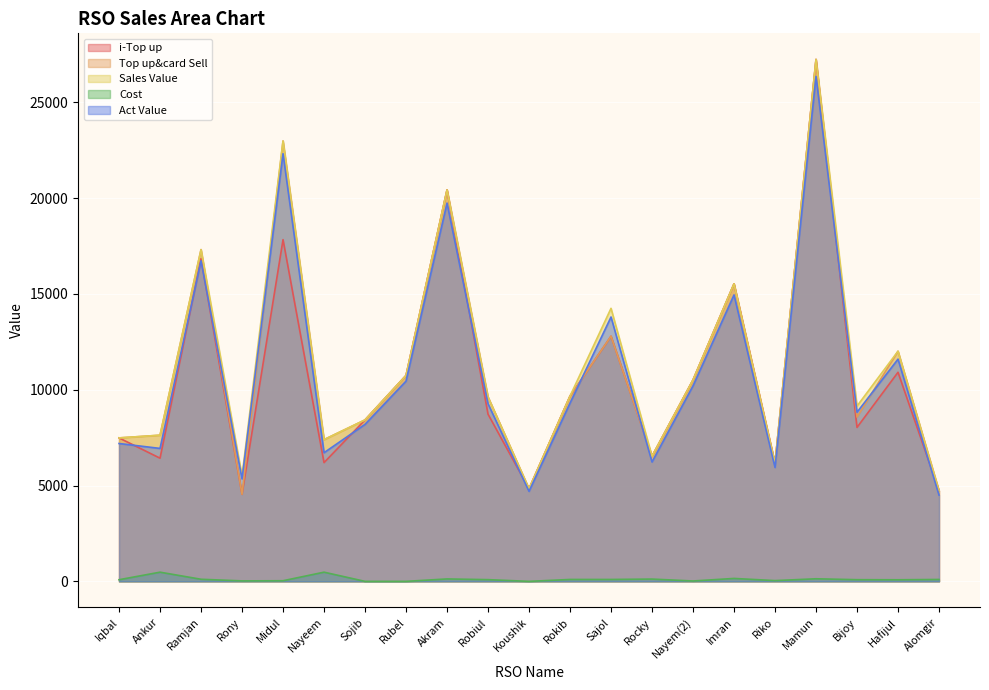

How many data points in Cost are less than 90?

10